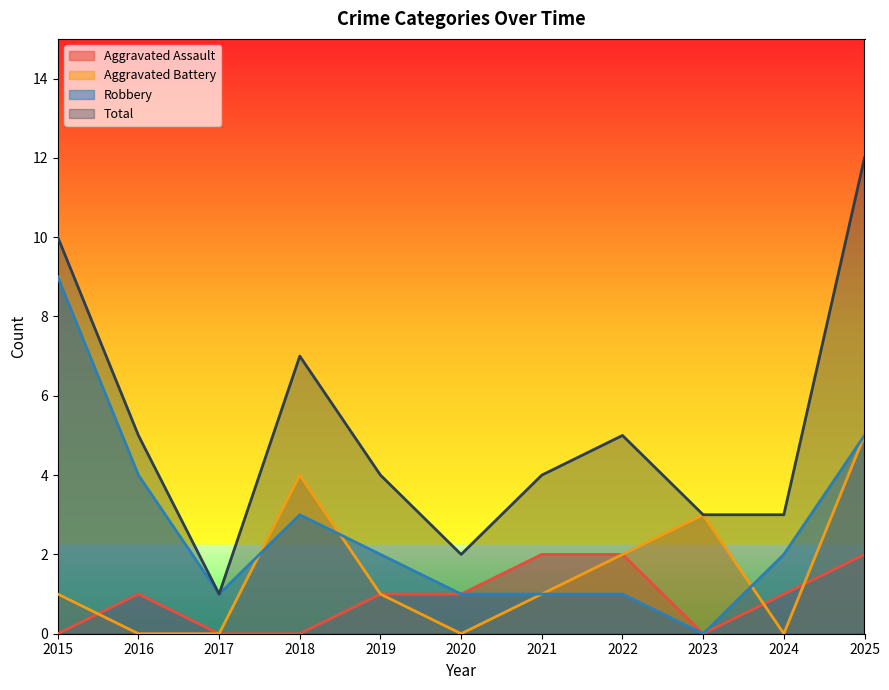

Rank the categories by Total value from lowest to highest.

2017, 2020, 2023, 2024, 2019, 2021, 2016, 2022, 2018, 2015, 2025